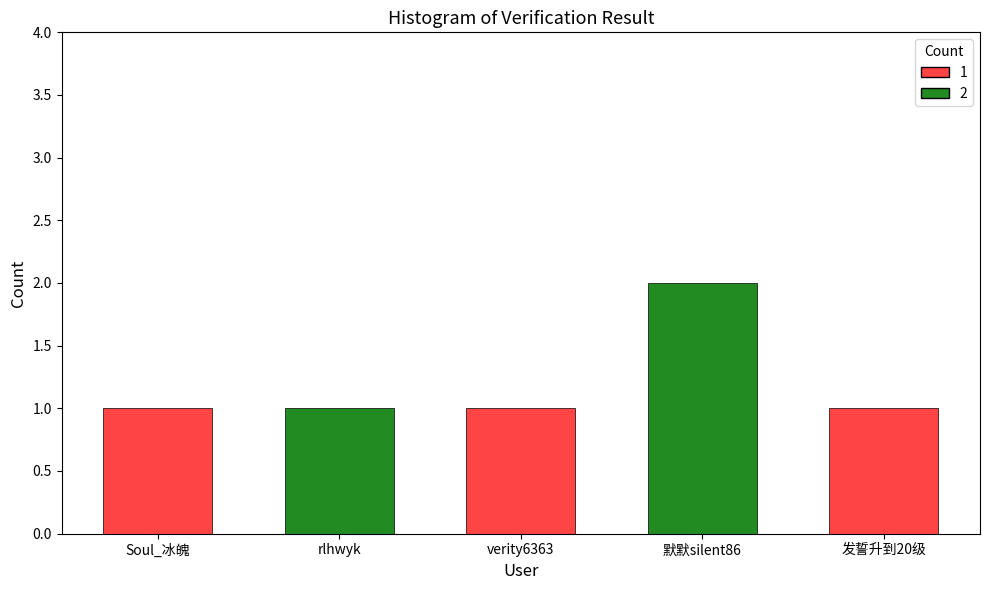

Approximately how many times larger is the value at Soul_冰魄 compared to 默默silent86?

0.5